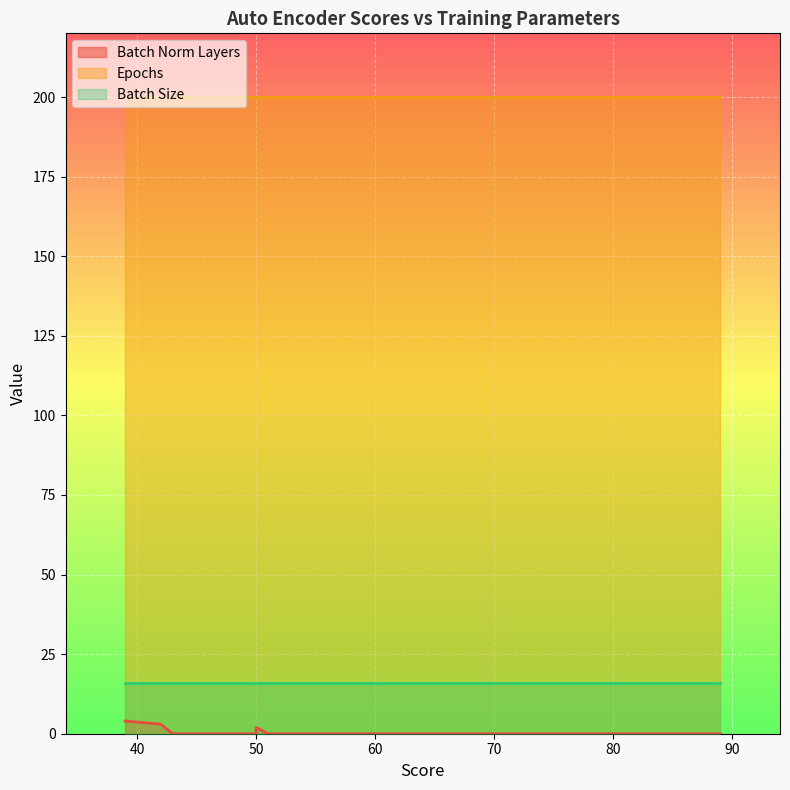

Between 43 and 51, which series saw the biggest shift?

Batch Norm Layers